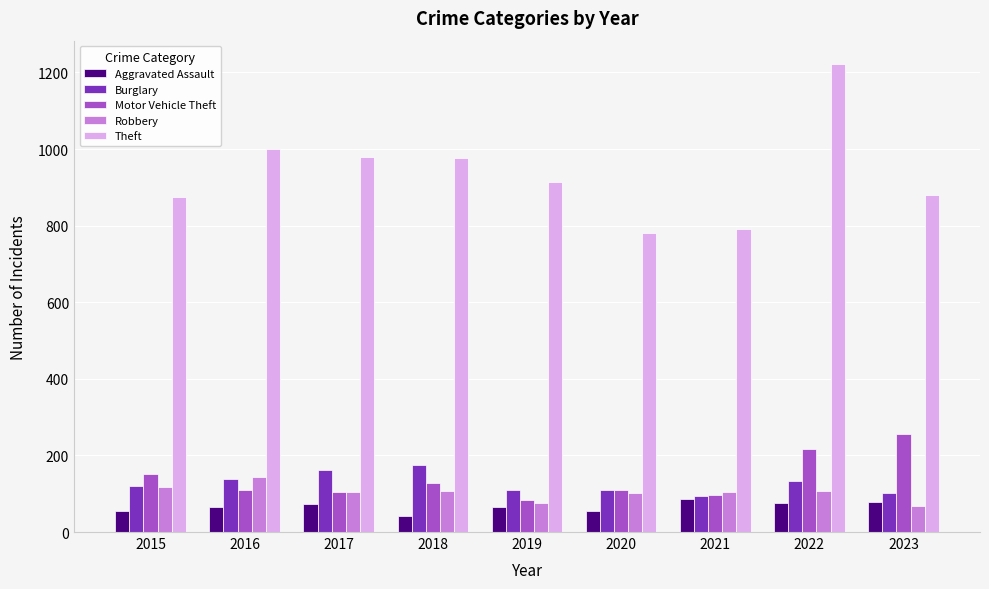

List the series in order of their peak value, highest first.

Theft, Motor Vehicle Theft, Burglary, Robbery, Aggravated Assault